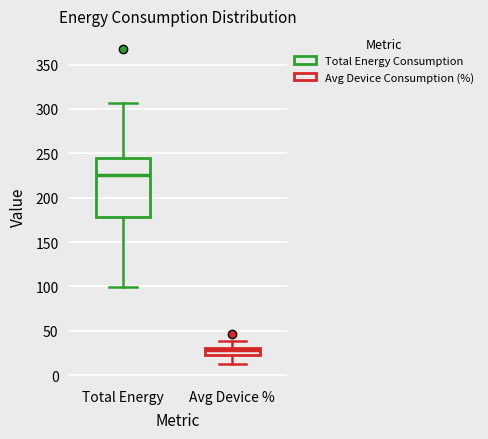

Reading left to right, read every box against the y-axis: the position of its median line, the range the box covers, and the ends of its whiskers. The values are not printed on the chart, so give them approximately, as read against the axis.

Total Energy: median 225, box 180 to 245, whiskers 100 to 305
Avg Device %: median 30 (just below the box's upper edge), box 20 to 30, whiskers 10 to 40